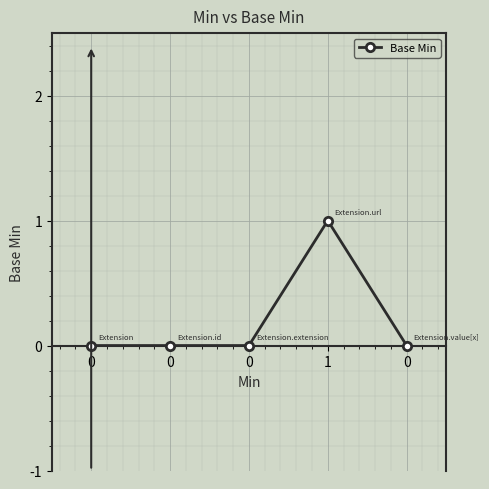

What is the difference between the maximum and second lowest values?

1